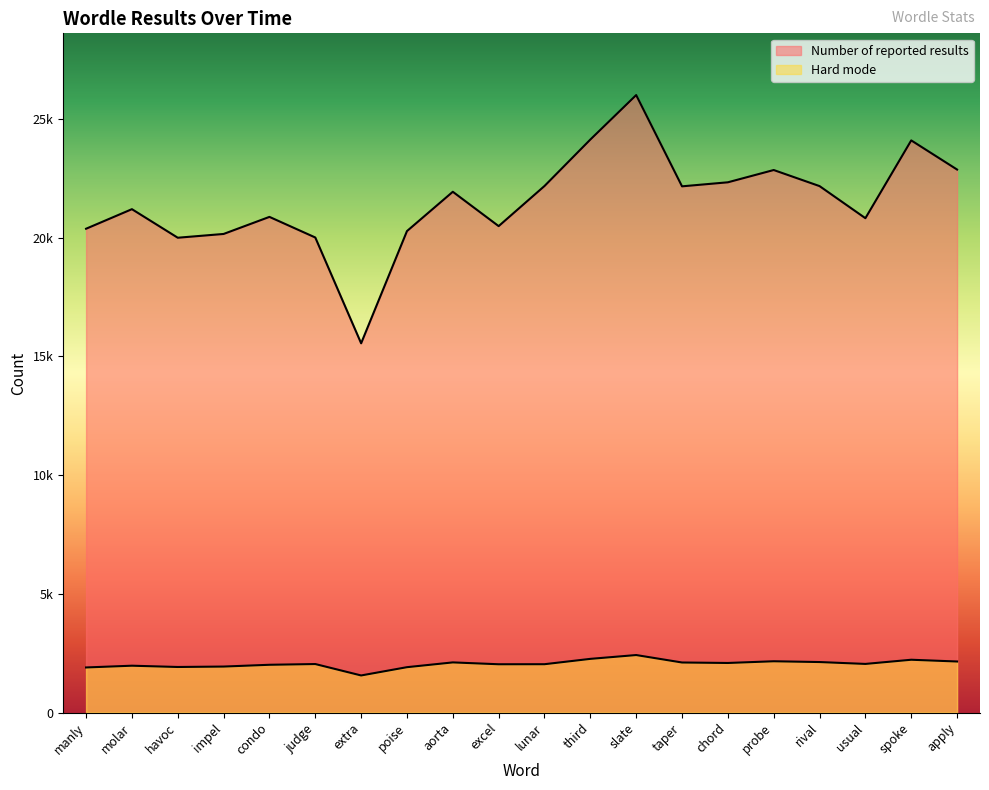

Where does the Number of reported results series first go above 21937?

lunar